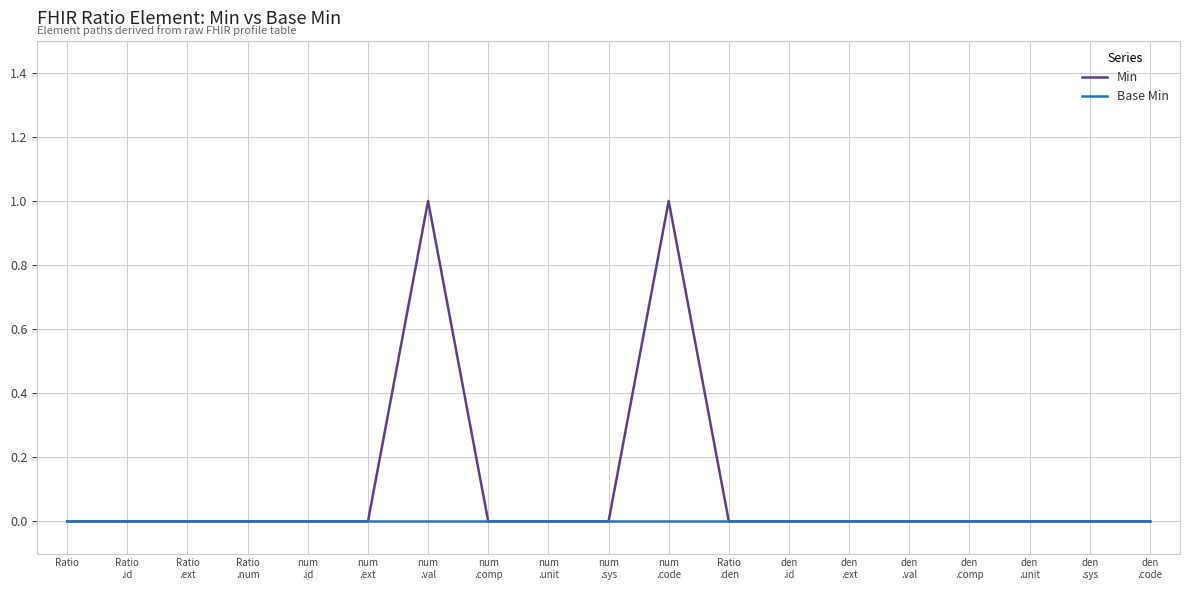

Which series has the largest range (max minus min)?

Min